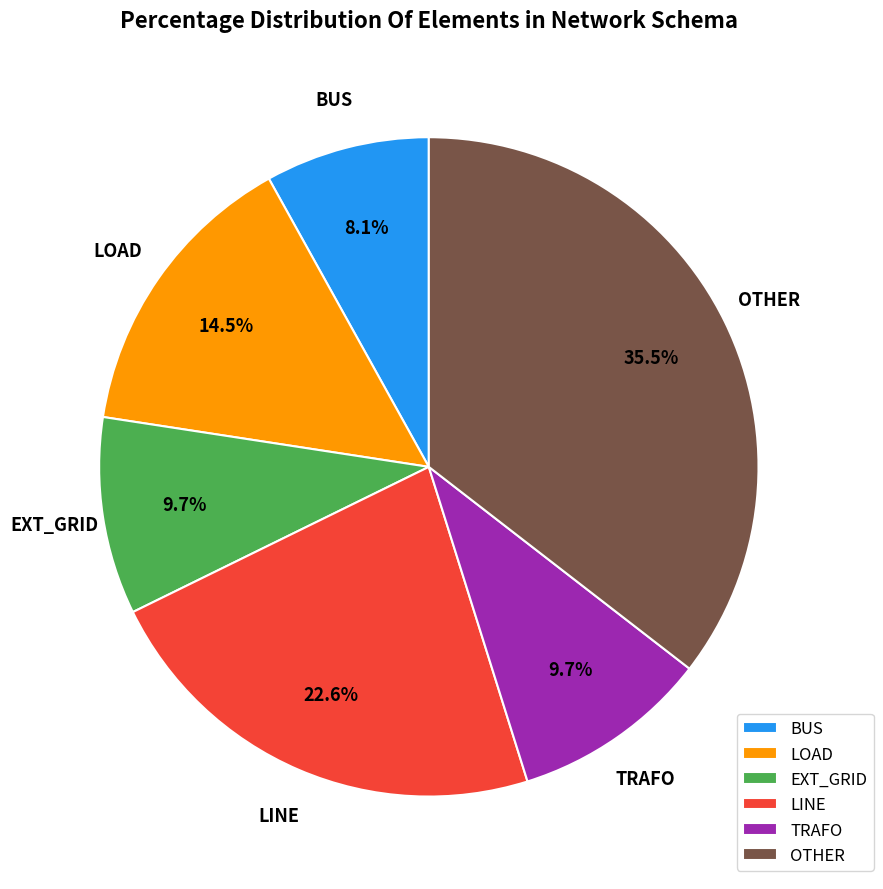

How many slices are in this pie chart?

6